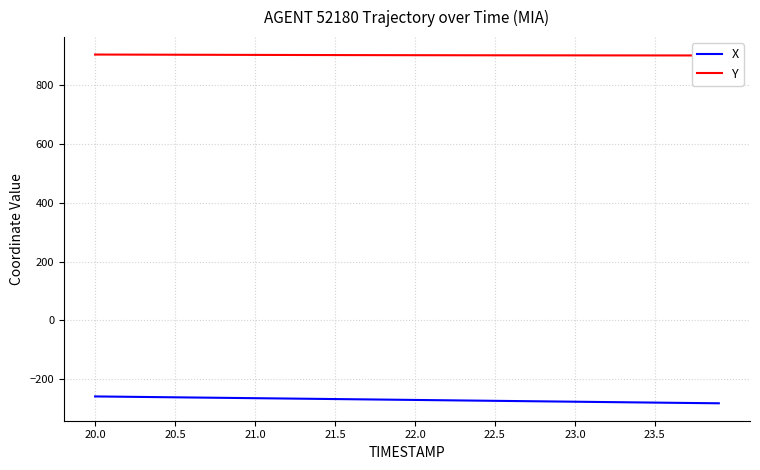

What is the greatest value displayed?

904.7